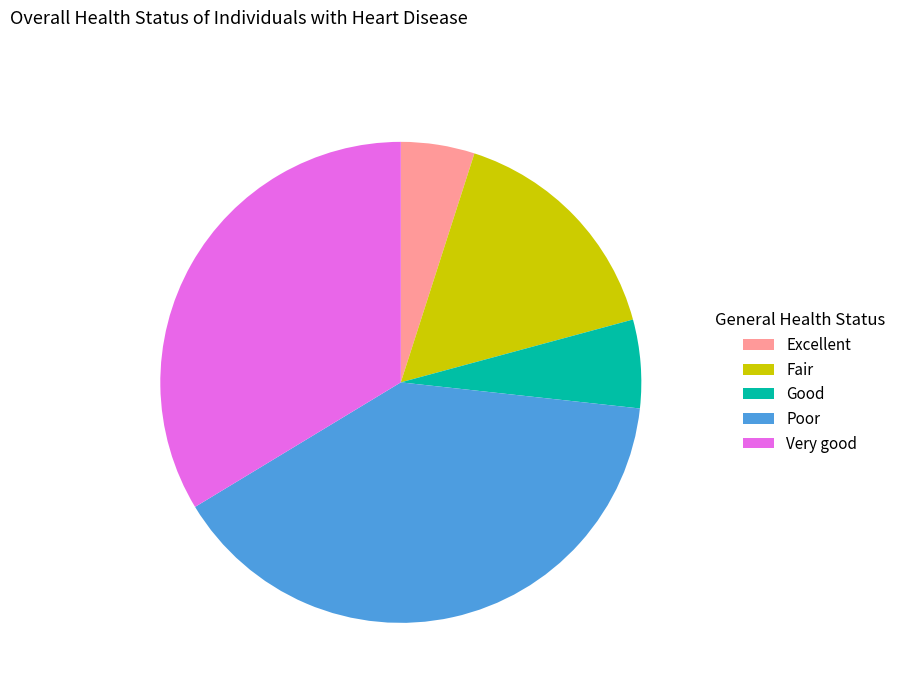

Does any single category account for the majority?

No